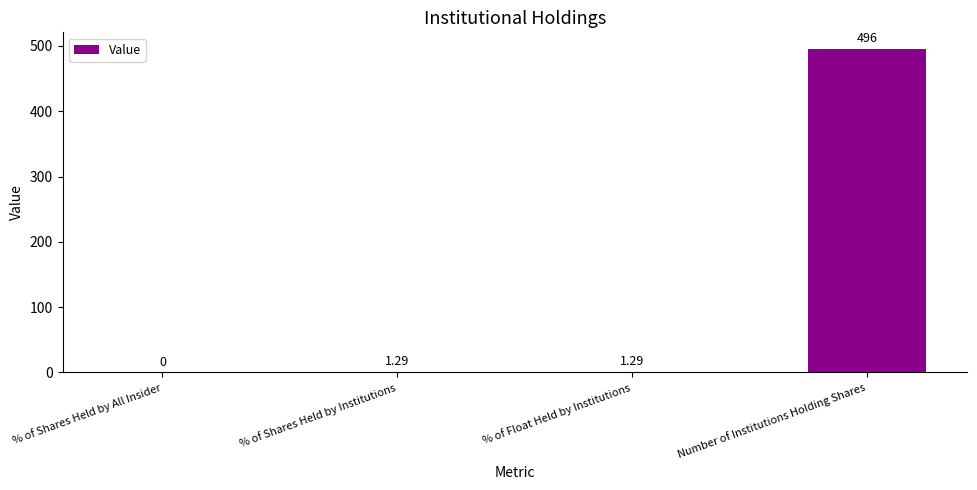

Are the bars grouped side by side (vs. stacked)?

No